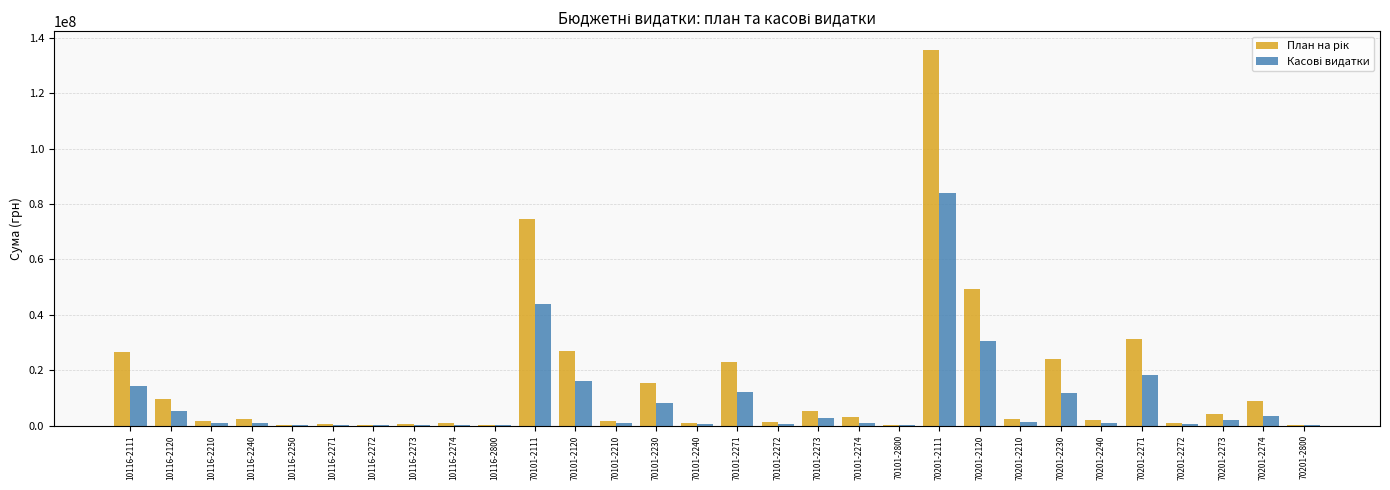

At which category is the sum across all series the highest?

70201-2111